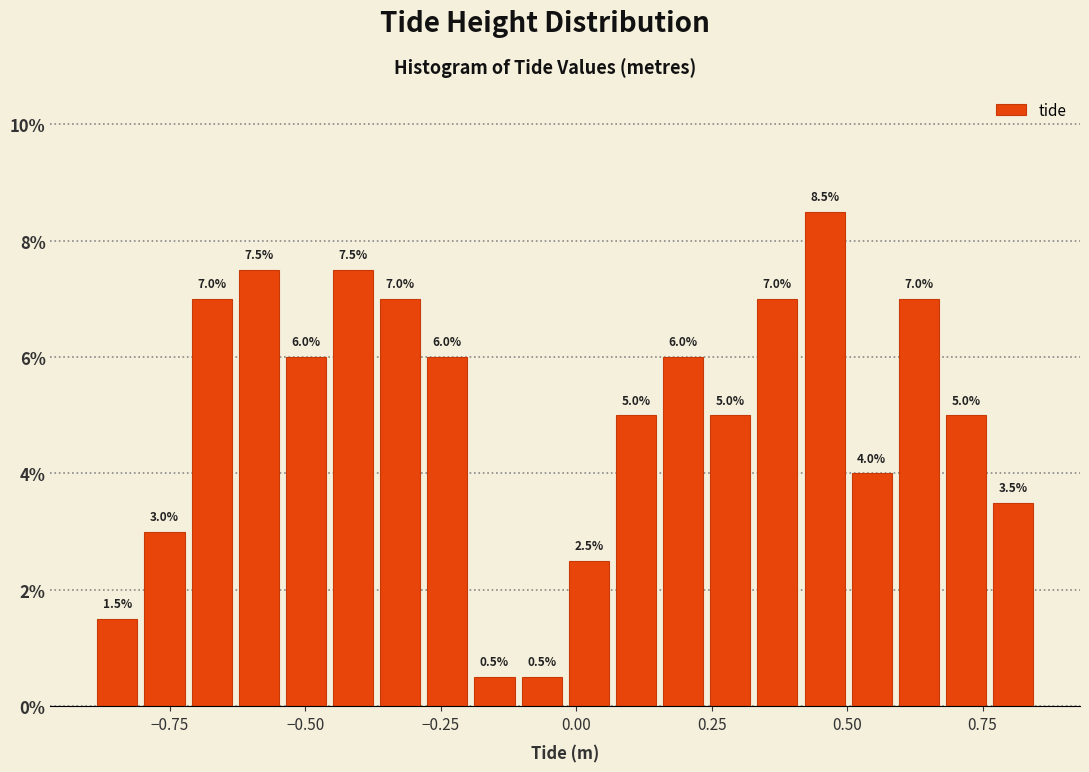

Read against the x-axis, roughly where is the centre of the tallest bar?

0.45